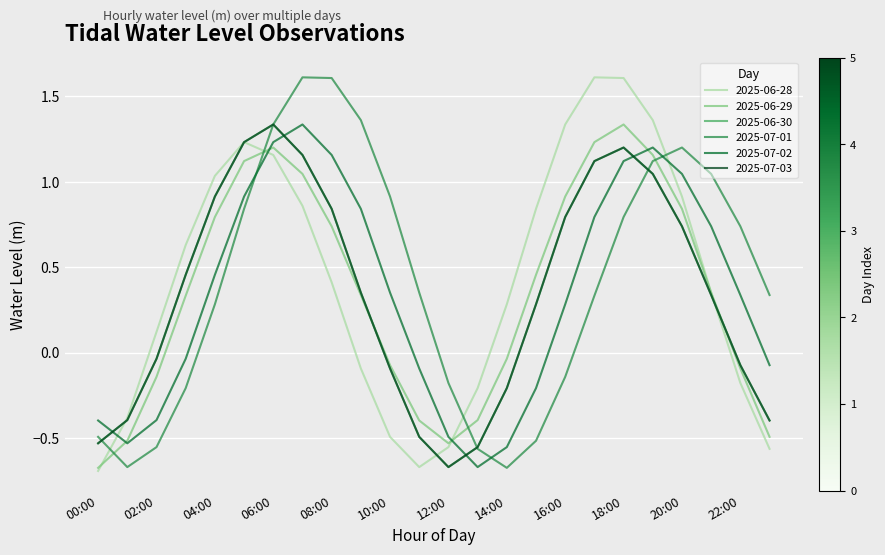

What is the value of the 2025-07-02 point at the 22nd from the left?

0.7